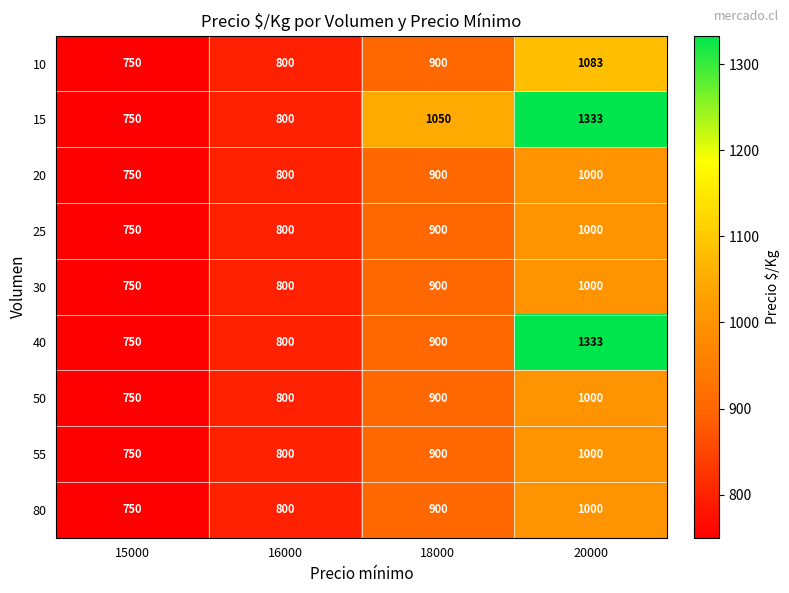

What is the minimum value shown in the chart?

750